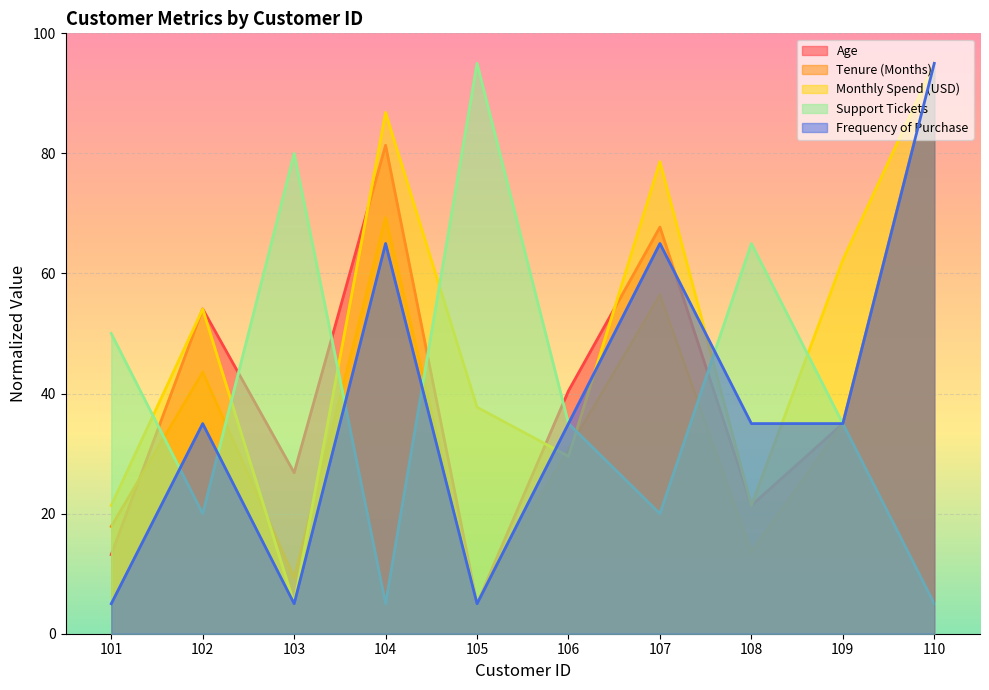

Where is Frequency of Purchase nearest to the value 50?

102